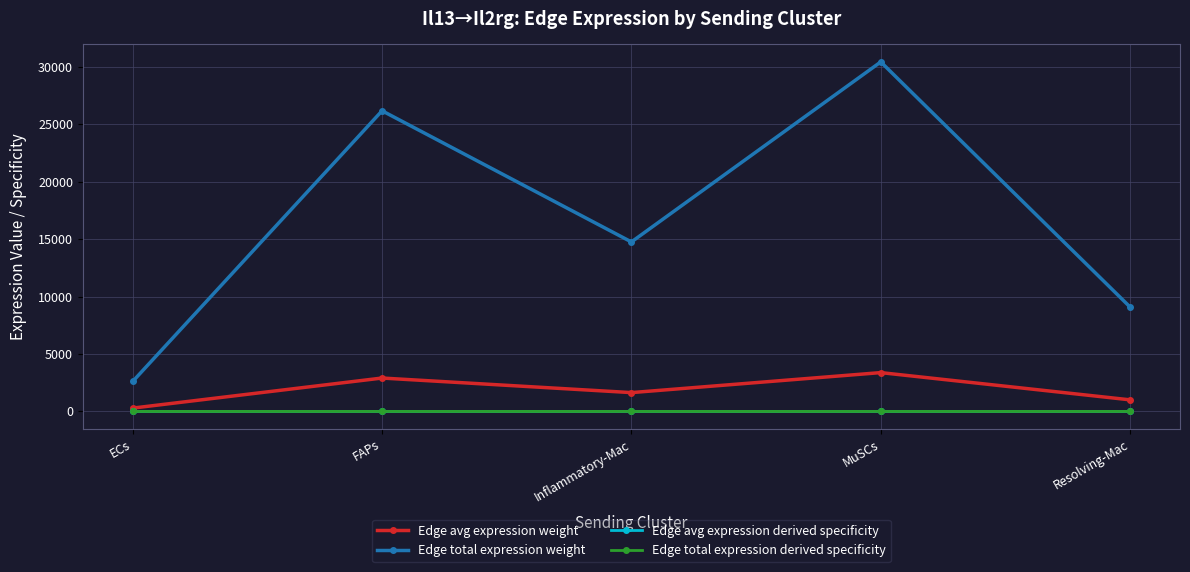

Is this an area chart (filled region under the line)?

No